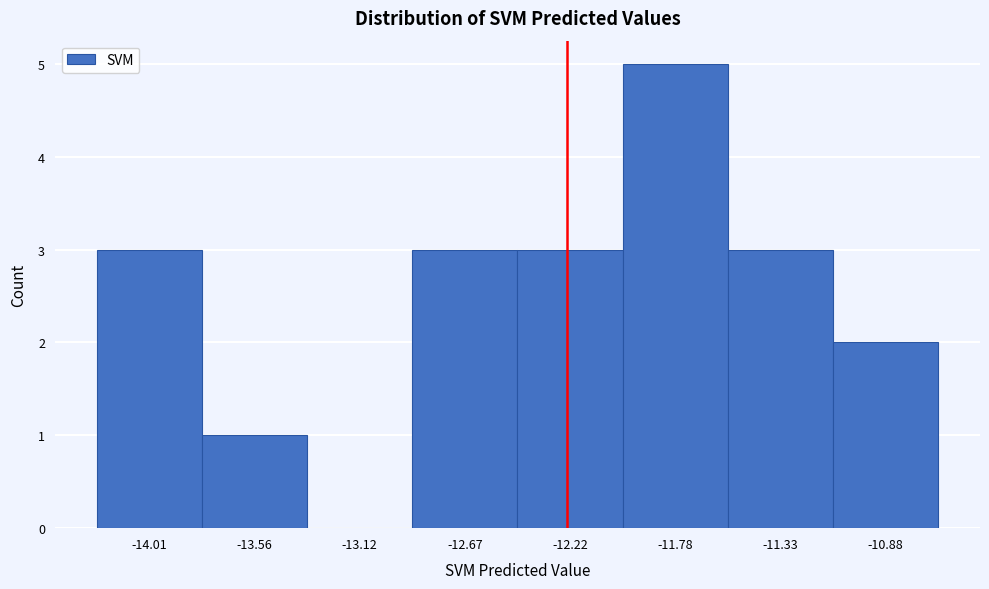

Reading left to right, transcribe all the data shown in this chart.

-14.01=3	-13.56=1	-13.12=0	-12.67=3	-12.22=3	-11.78=5	-11.33=3	-10.88=2